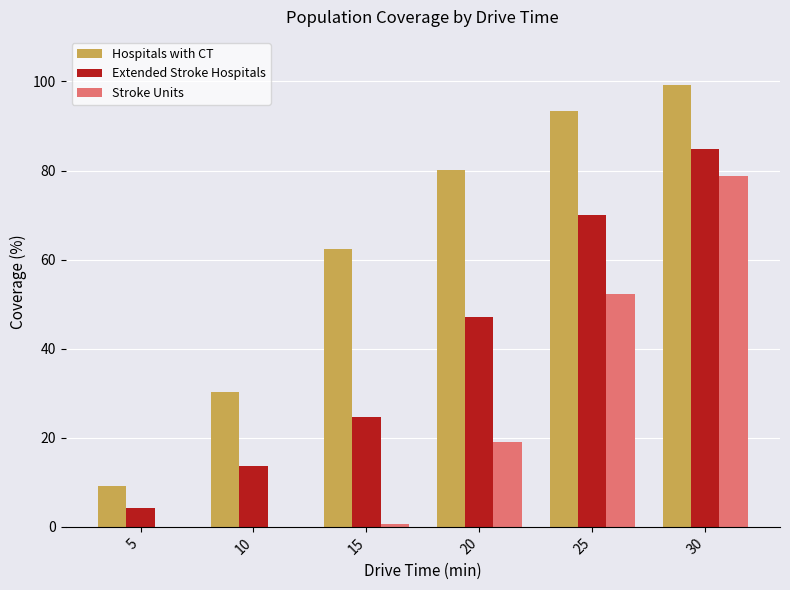

What are all the series names shown in the legend?

Hospitals with CT, Extended Stroke Hospitals, Stroke Units